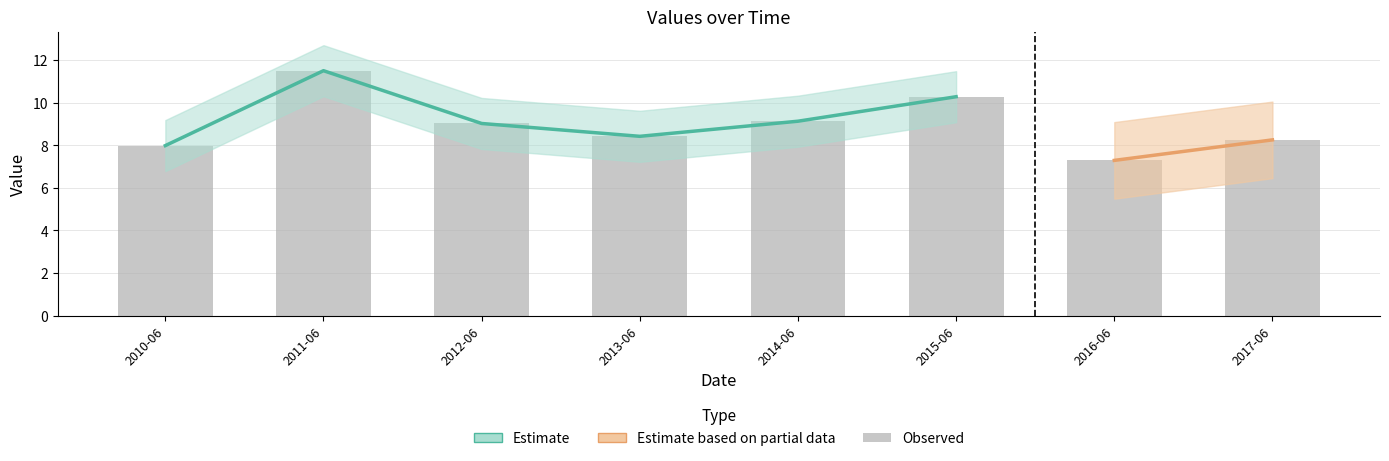

Which label corresponds to the largest value in the chart?

2011-06